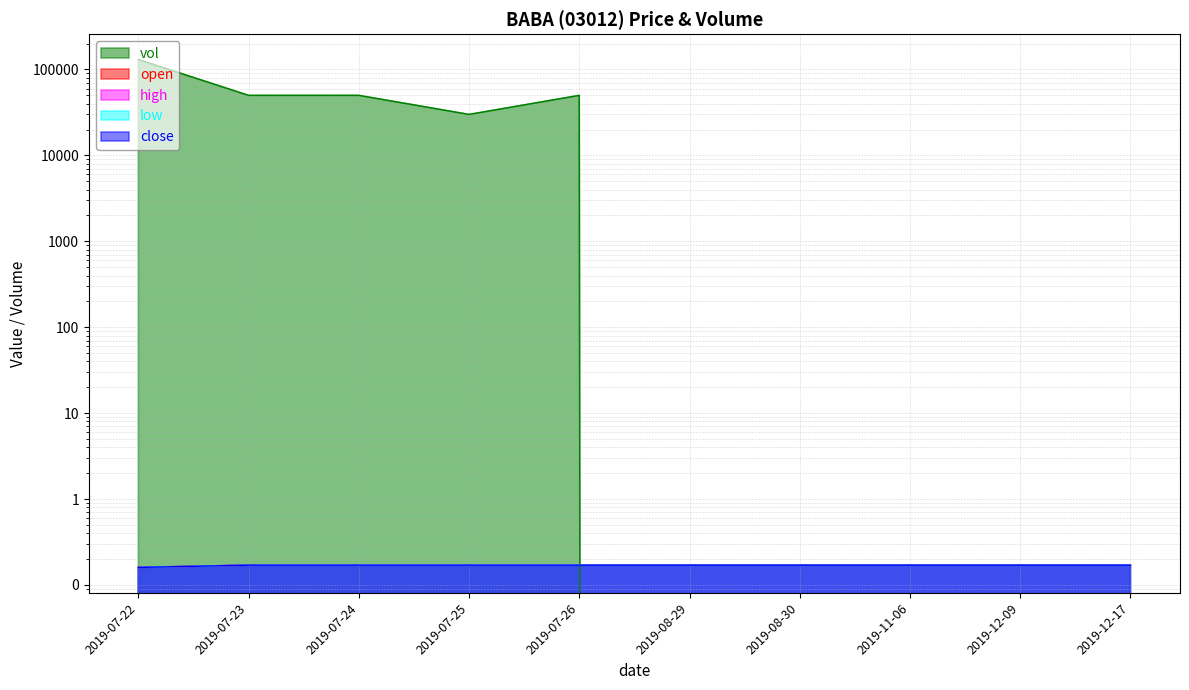

After their last crossing, which series has the higher values: close or vol?

close